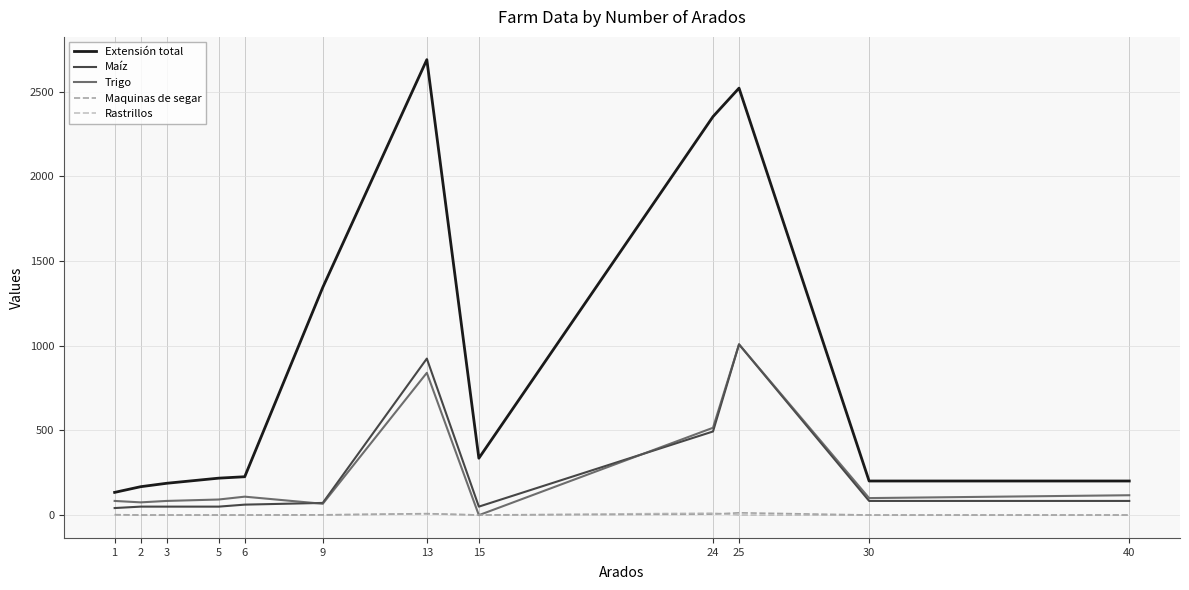

Between 24 and 40, which series saw the biggest shift?

Extensión total